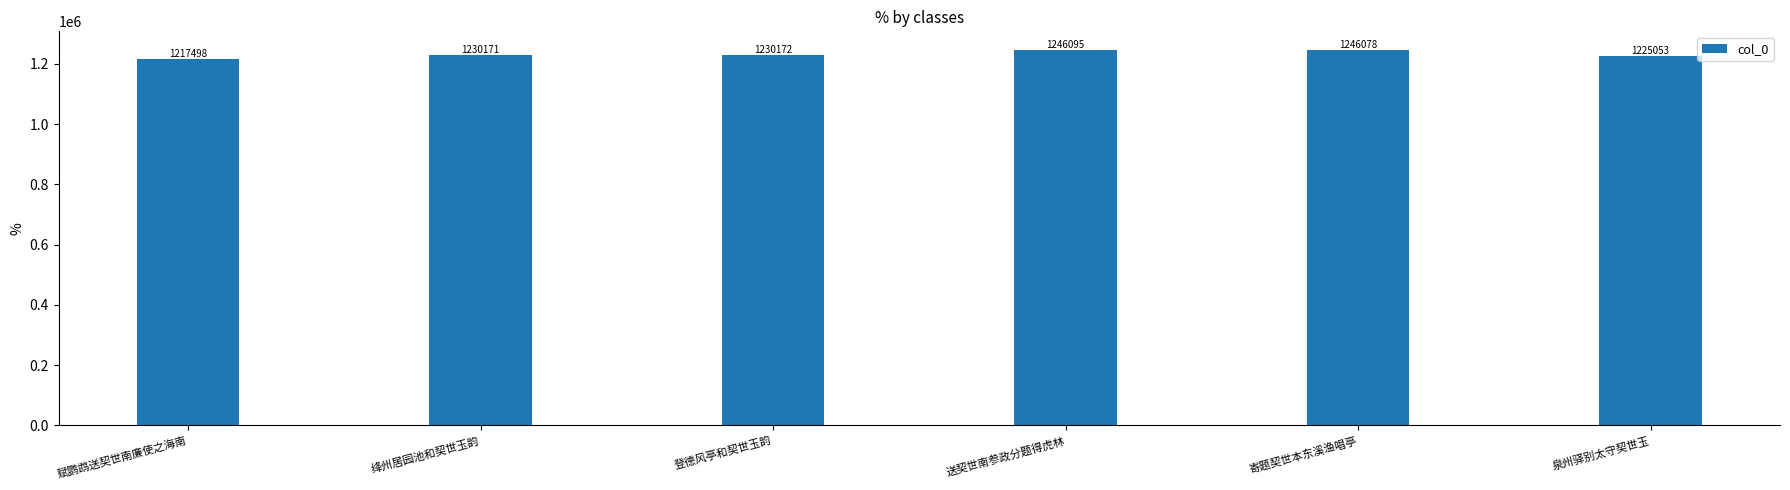

Rank the categories by value from highest to lowest.

送契世南参政分题得虎林, 寄题契世本东溪渔唱亭, 登德风亭和契世玉韵, 绛州居园池和契世玉韵, 泉州驿别太守契世玉, 赋鹦鹉送契世南廉使之海南